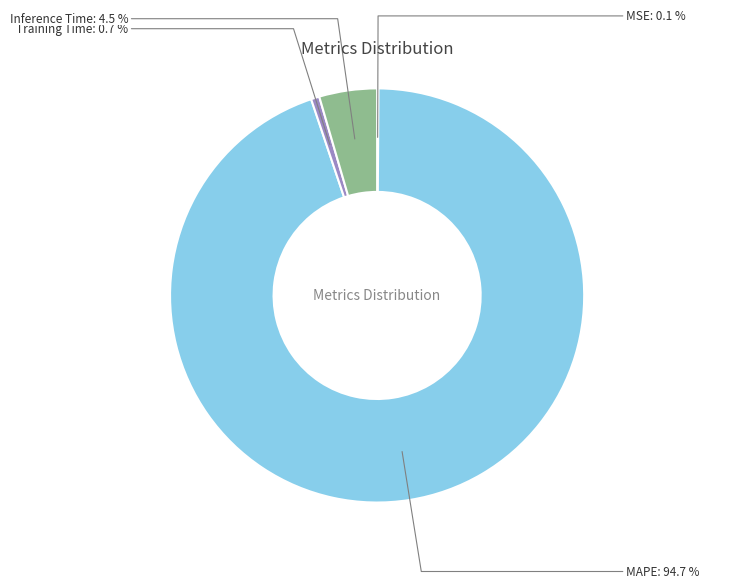

Which has a higher value, Inference Time or MAPE?

MAPE